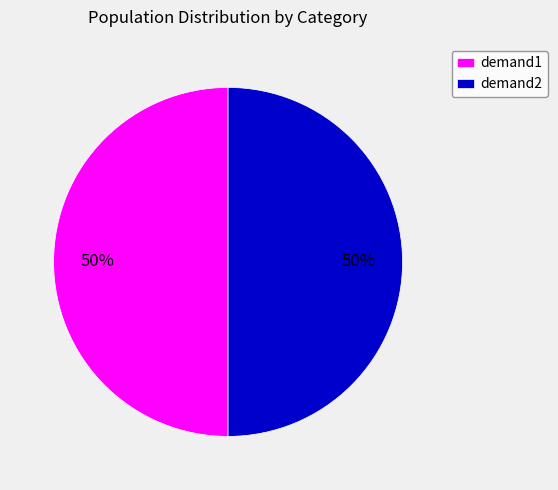

Is it true that demand2 is 50% of the pie?

True